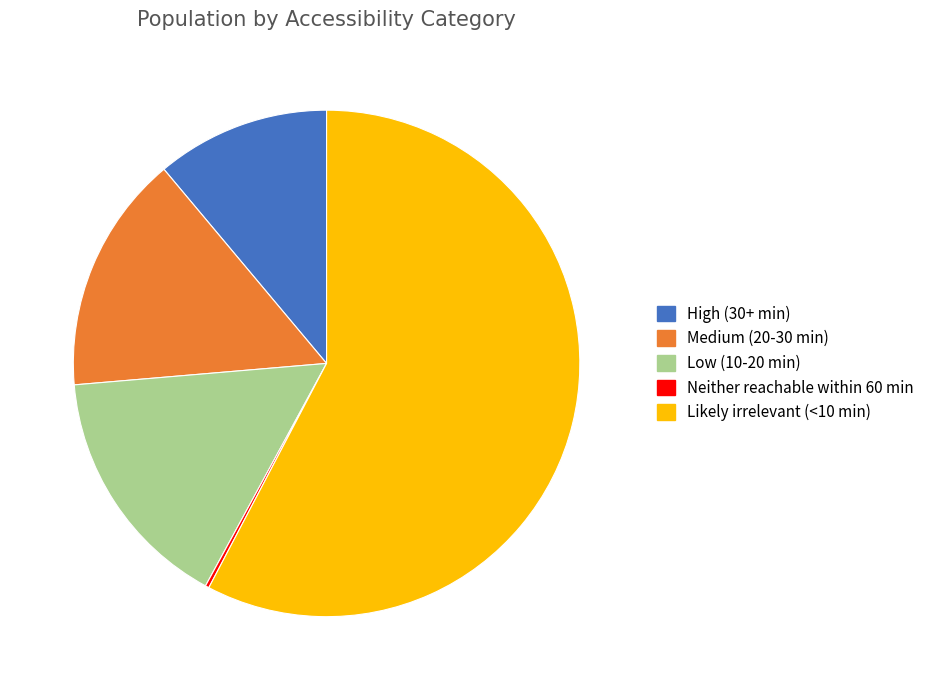

What is the ratio of the value at High (30+ min) to the value at Low (10-20 min)?

0.7